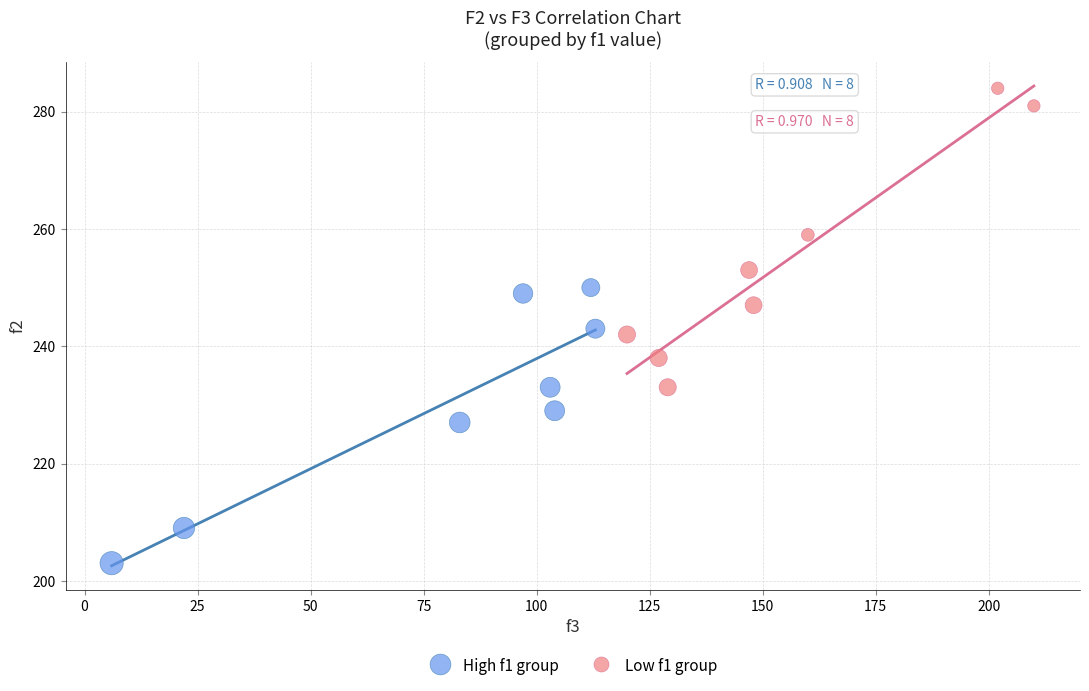

Which series reaches the maximum Y coordinate?

Low f1 group